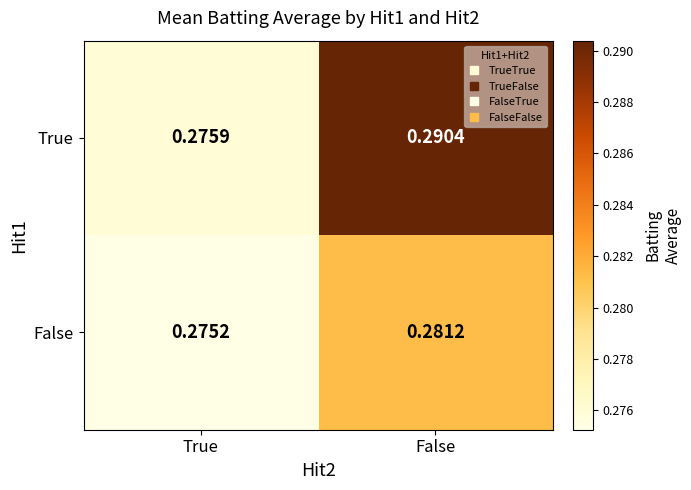

Which series has the largest range (max minus min)?

True